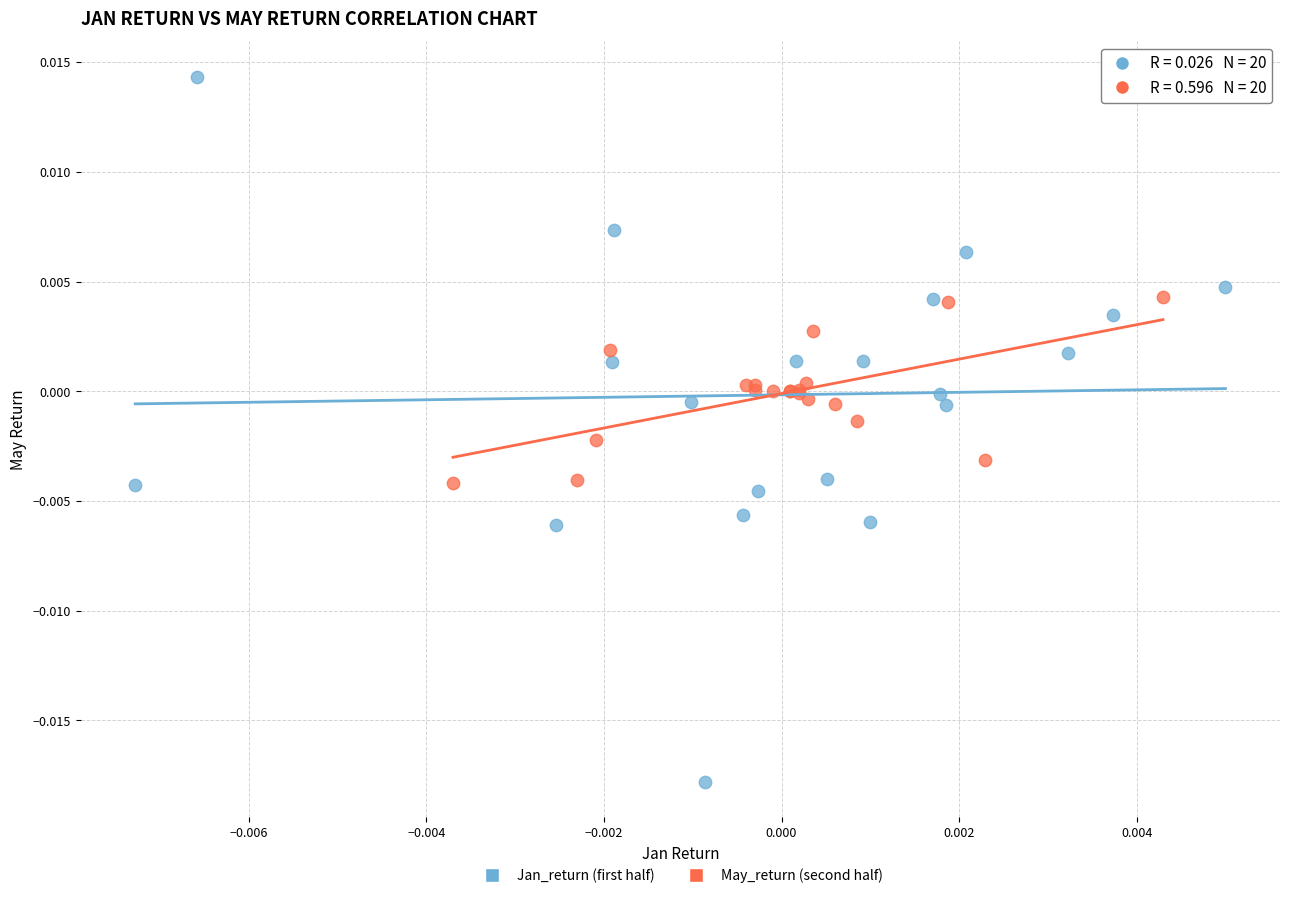

Which series contains the lowest Y value?

Jan_return (first half)